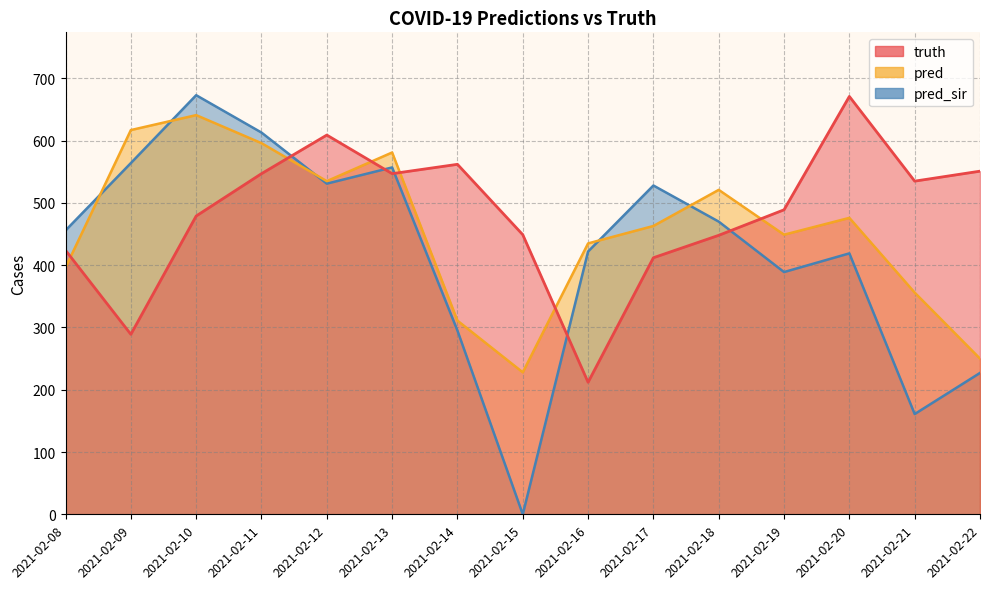

What is the sum of all pred values?

6855.3